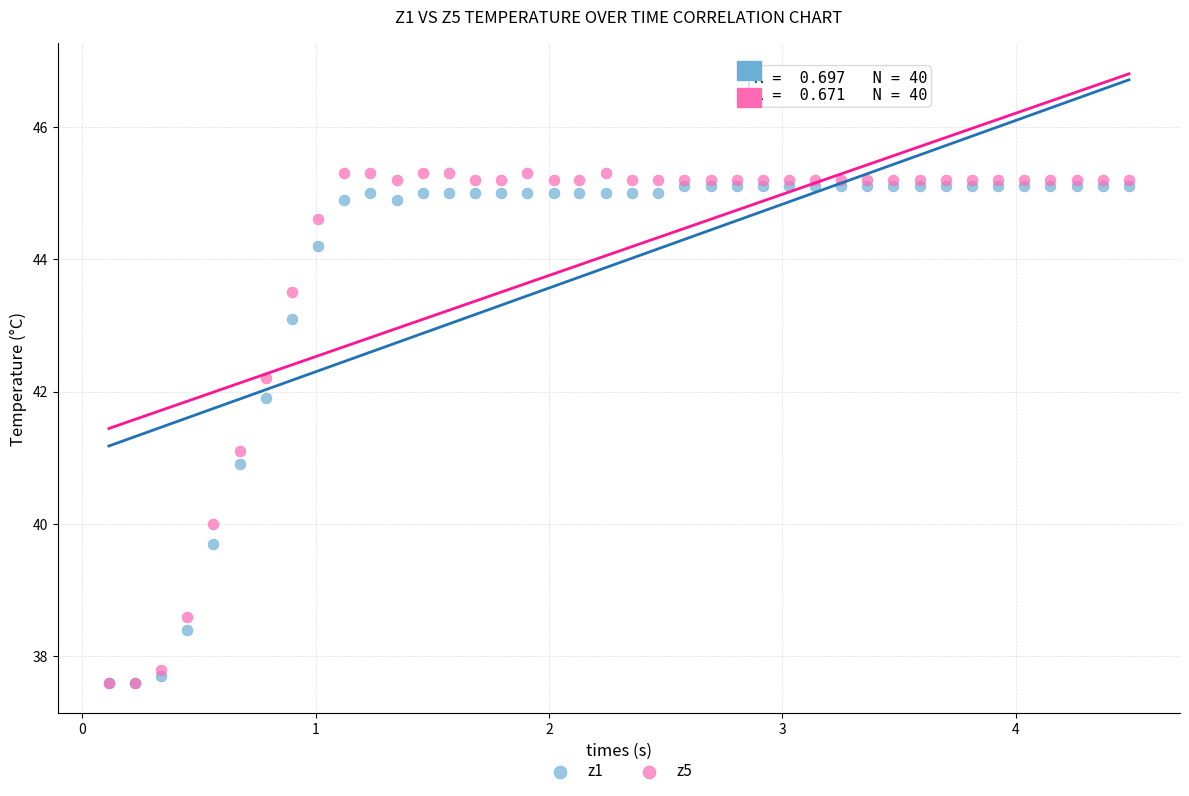

What are all the series names shown in the legend?

z1, z5